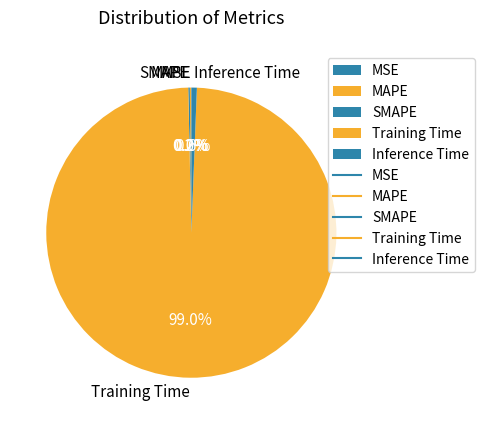

Does any single category account for the majority?

Yes